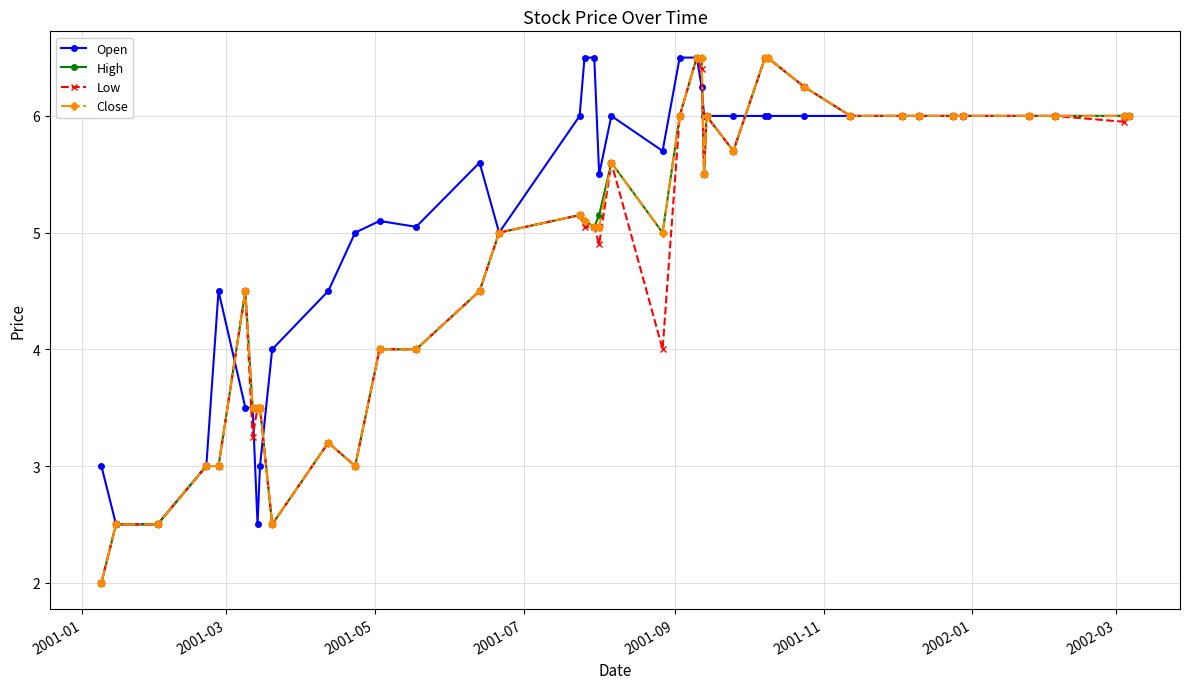

True or false: High has more than 1 interior local peaks.

True